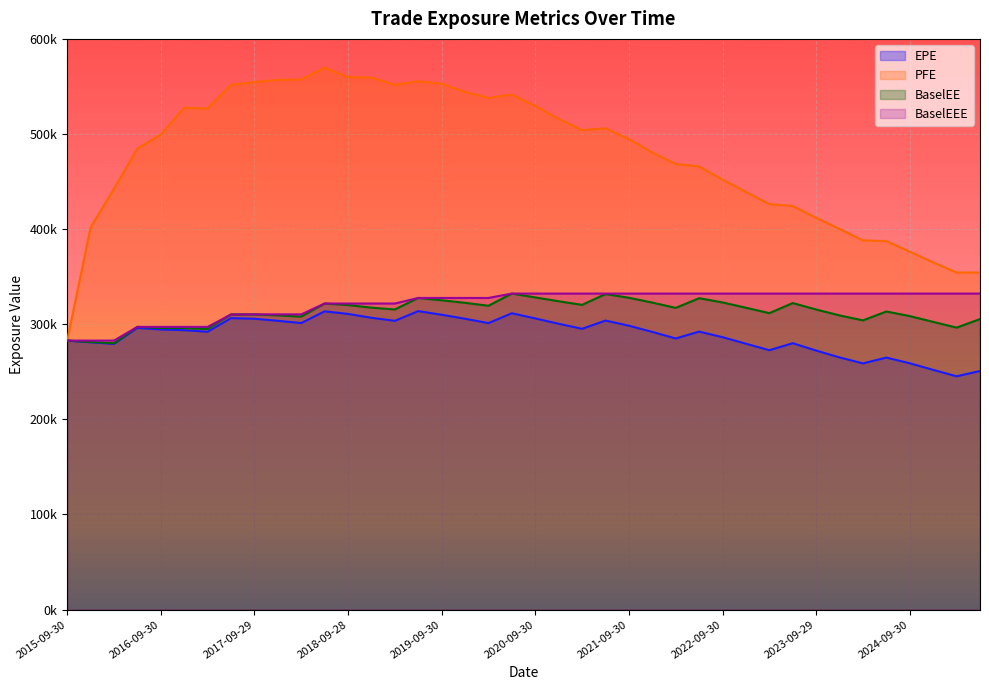

What is the sum of all EPE values?

11575135